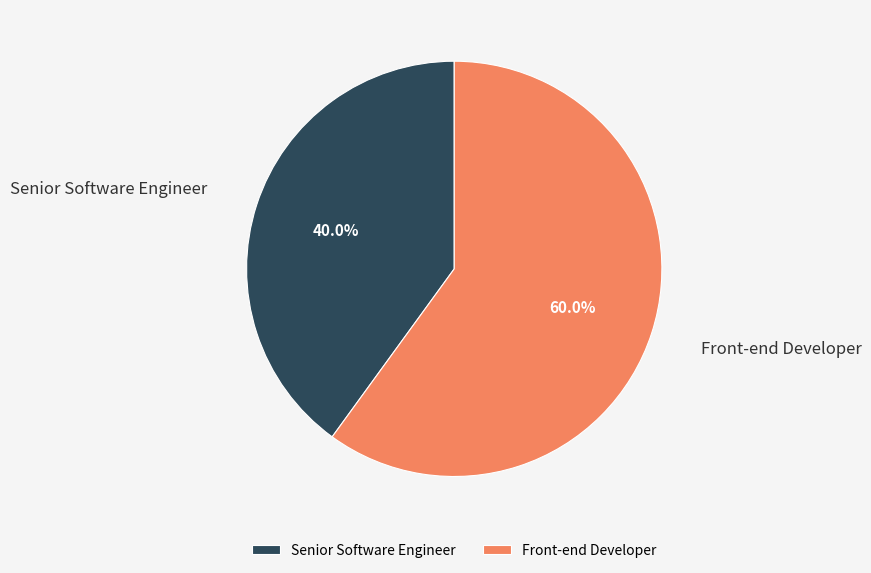

Is there a majority slice in this chart?

Yes